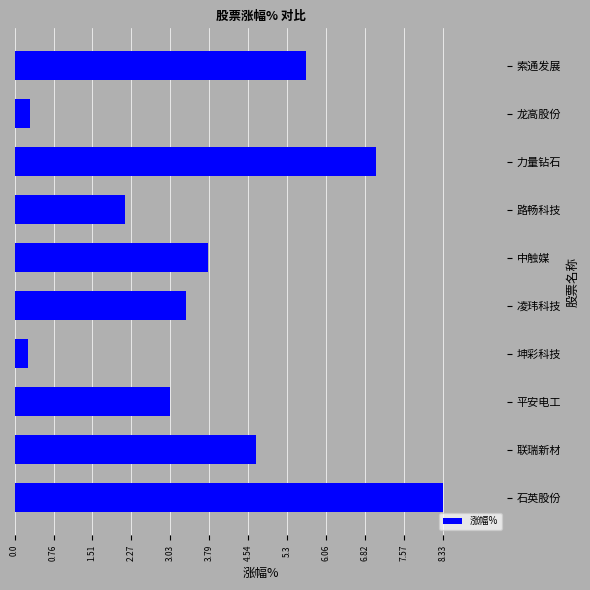

Between 索通发展 and 坤彩科技, which is larger?

索通发展